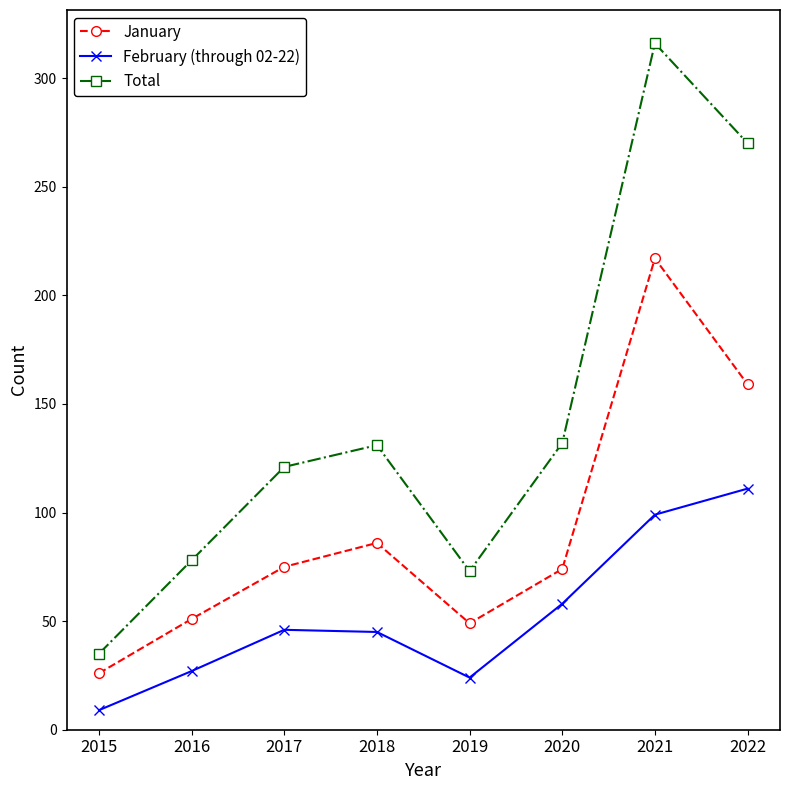

How many interior local valleys does the Total series have?

1